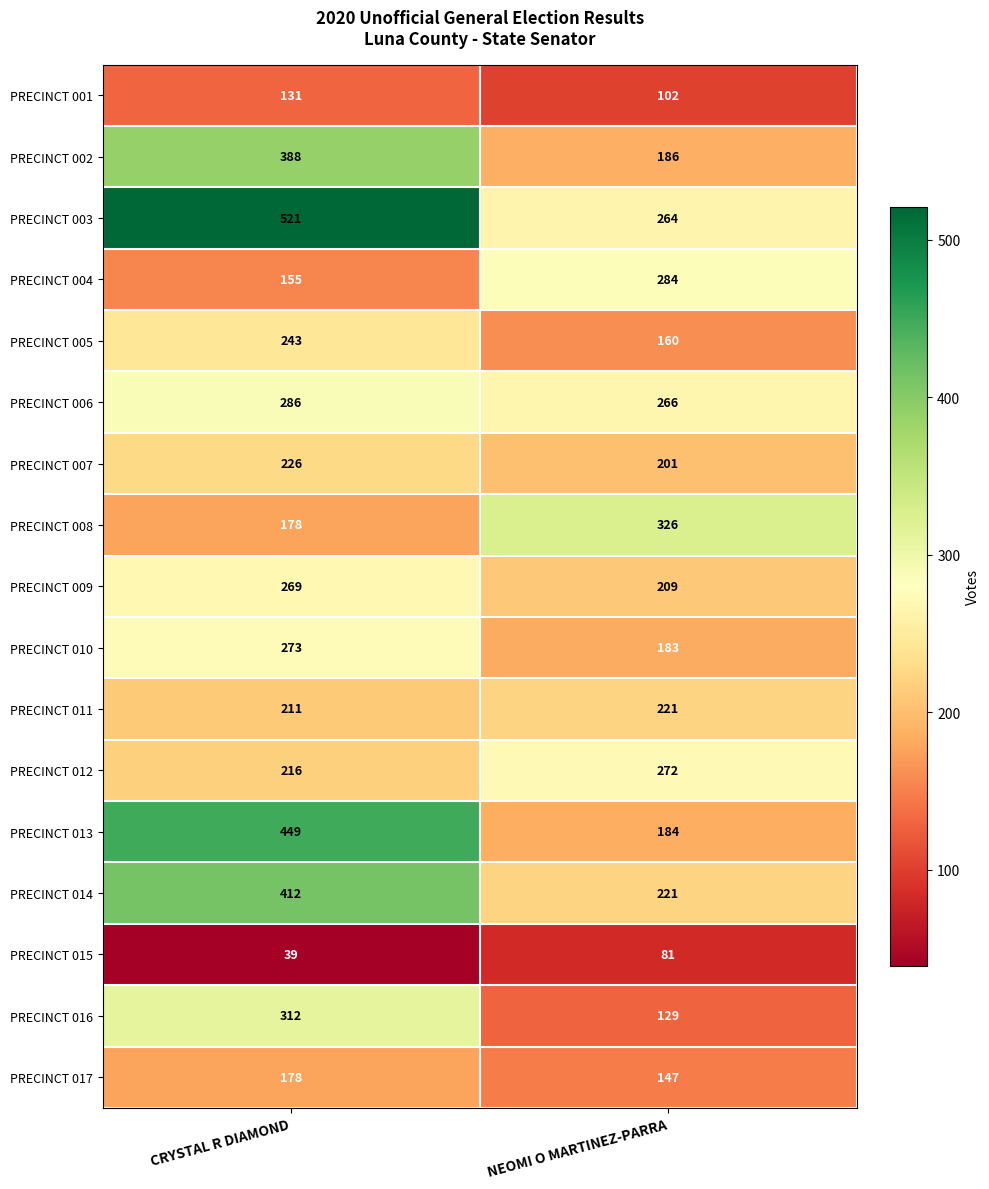

What is the total value across all series at NEOMI O MARTINEZ-PARRA?

3436